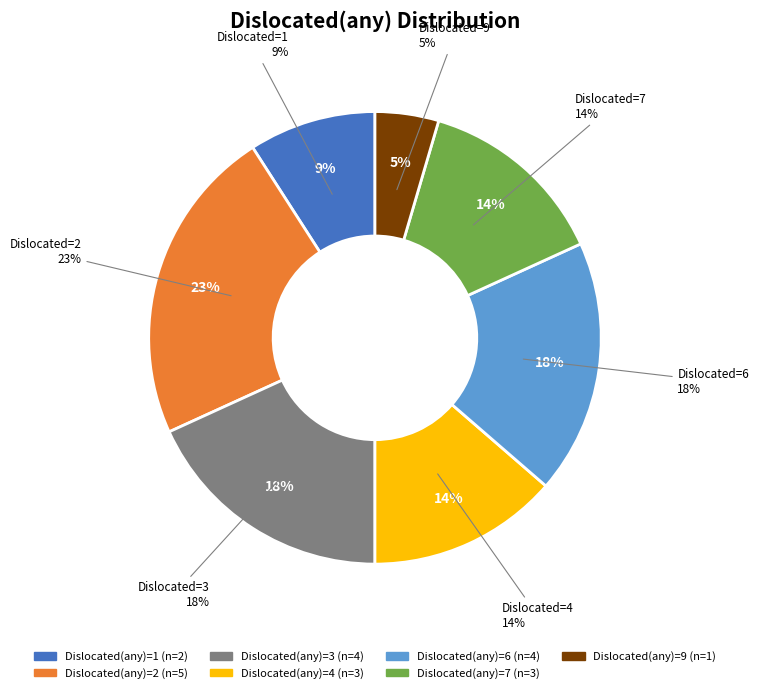

What is the largest slice in the pie chart?

2